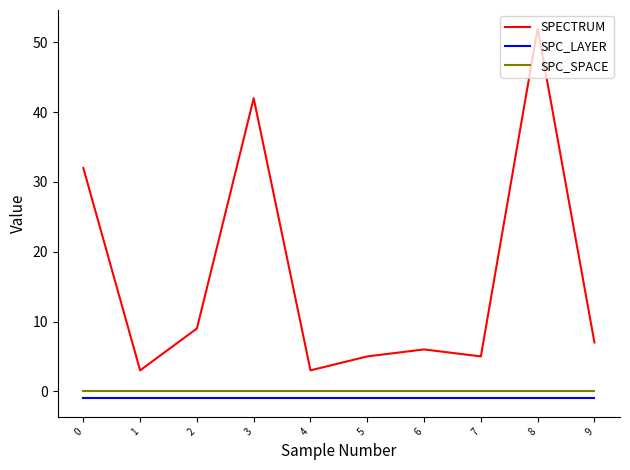

Rank the series at 5 from lowest to highest value.

SPC_LAYER, SPC_SPACE, SPECTRUM